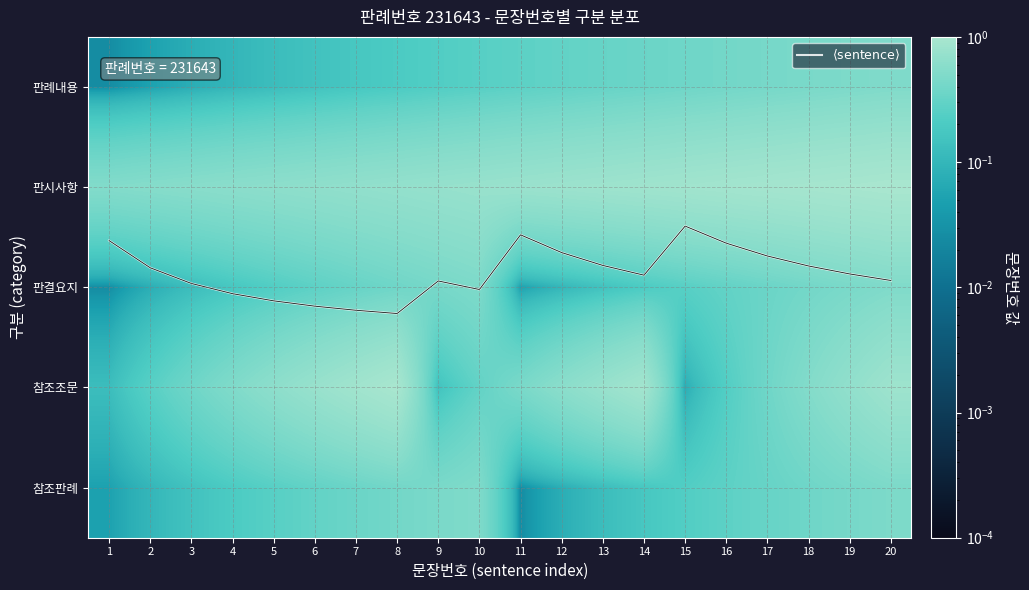

The value of 참조조문 at 20 is 0.8. True or false?

True